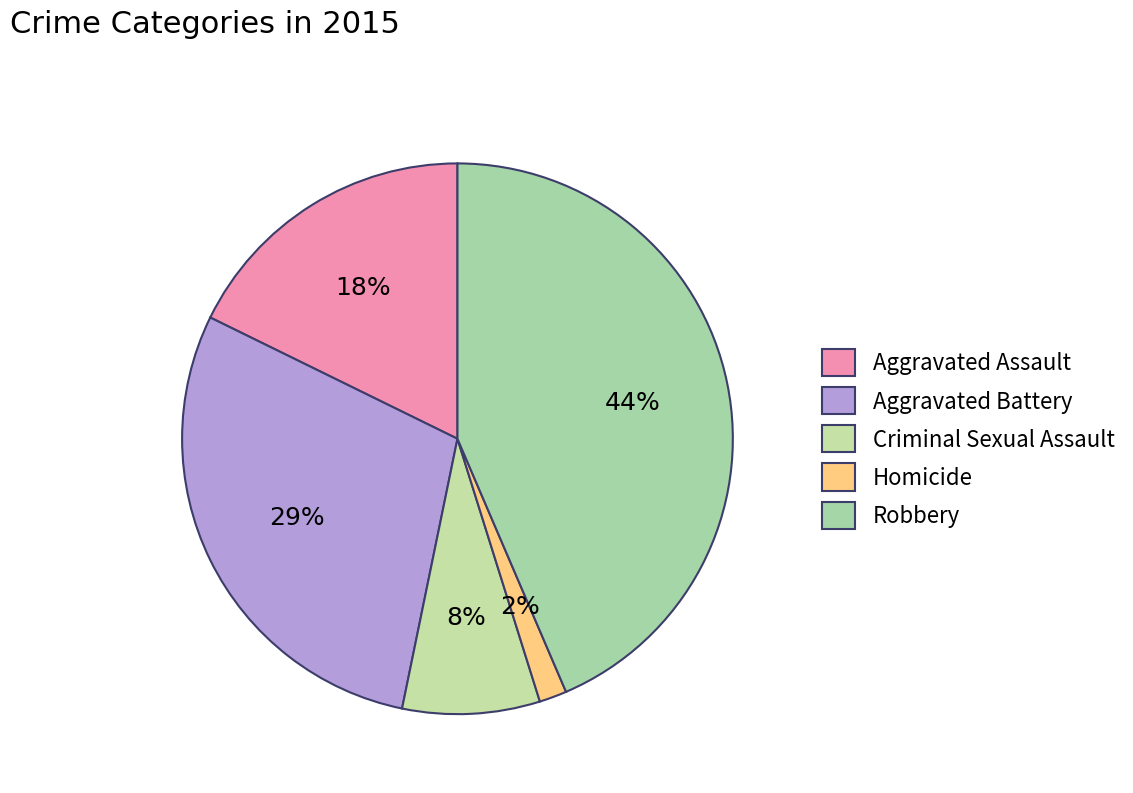

Which category has the biggest portion of the pie?

Robbery